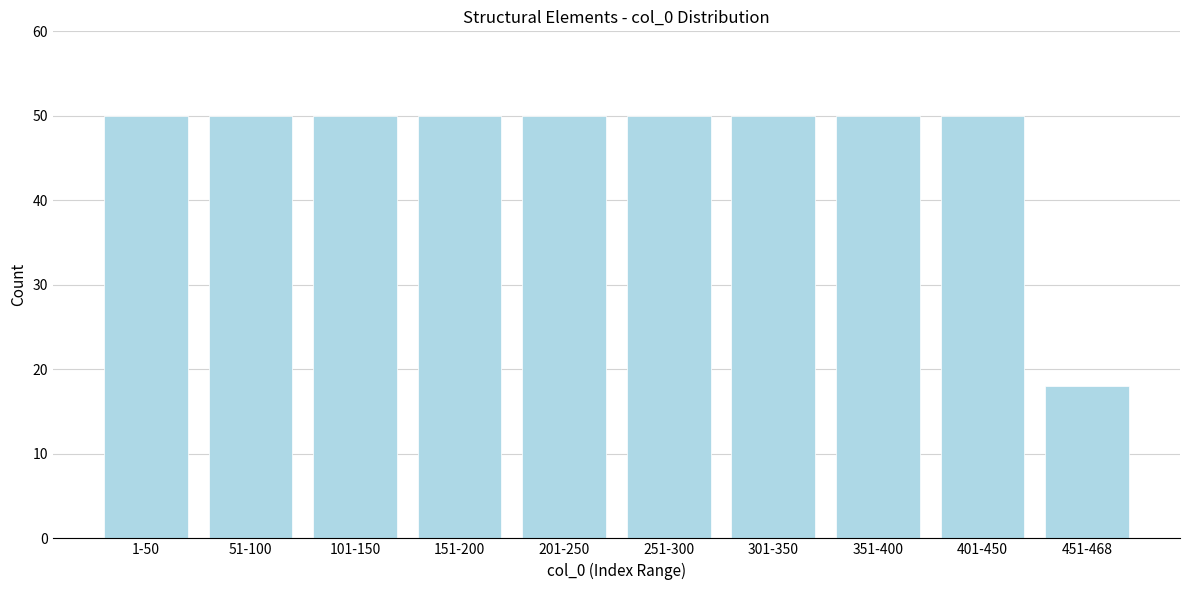

Reading left to right, transcribe all the data shown in this chart.

1-50=50	51-100=50	101-150=50	151-200=50	201-250=50	251-300=50	301-350=50	351-400=50	401-450=50	451-468=18